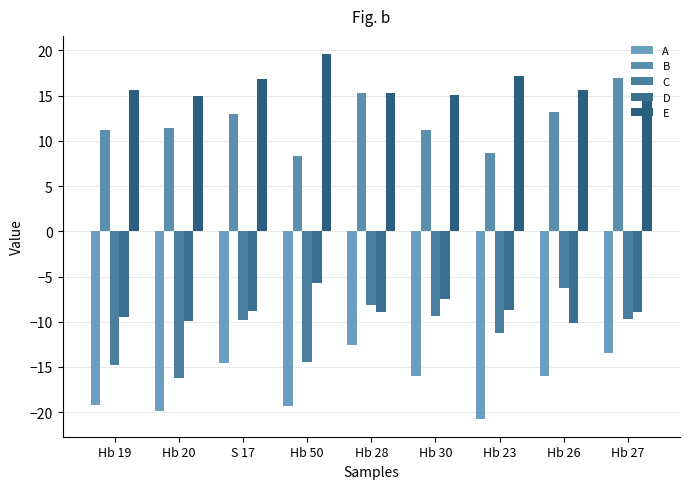

The value of C at Hb 23 is -19.3. True or false?

False